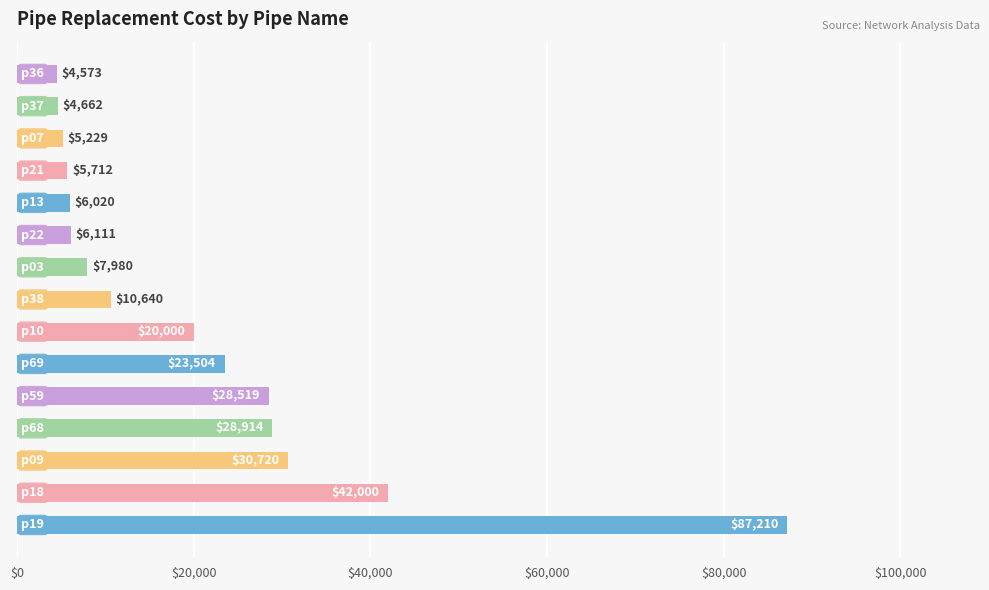

What is the smallest value displayed?

4573